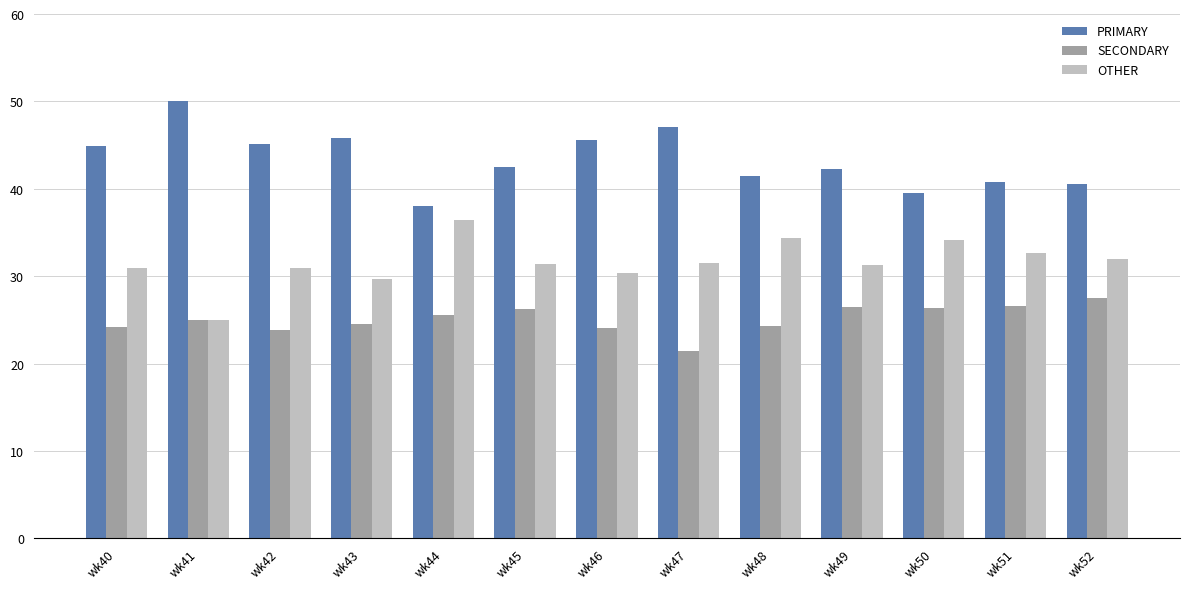

What are all the series names shown in the legend?

PRIMARY, SECONDARY, OTHER